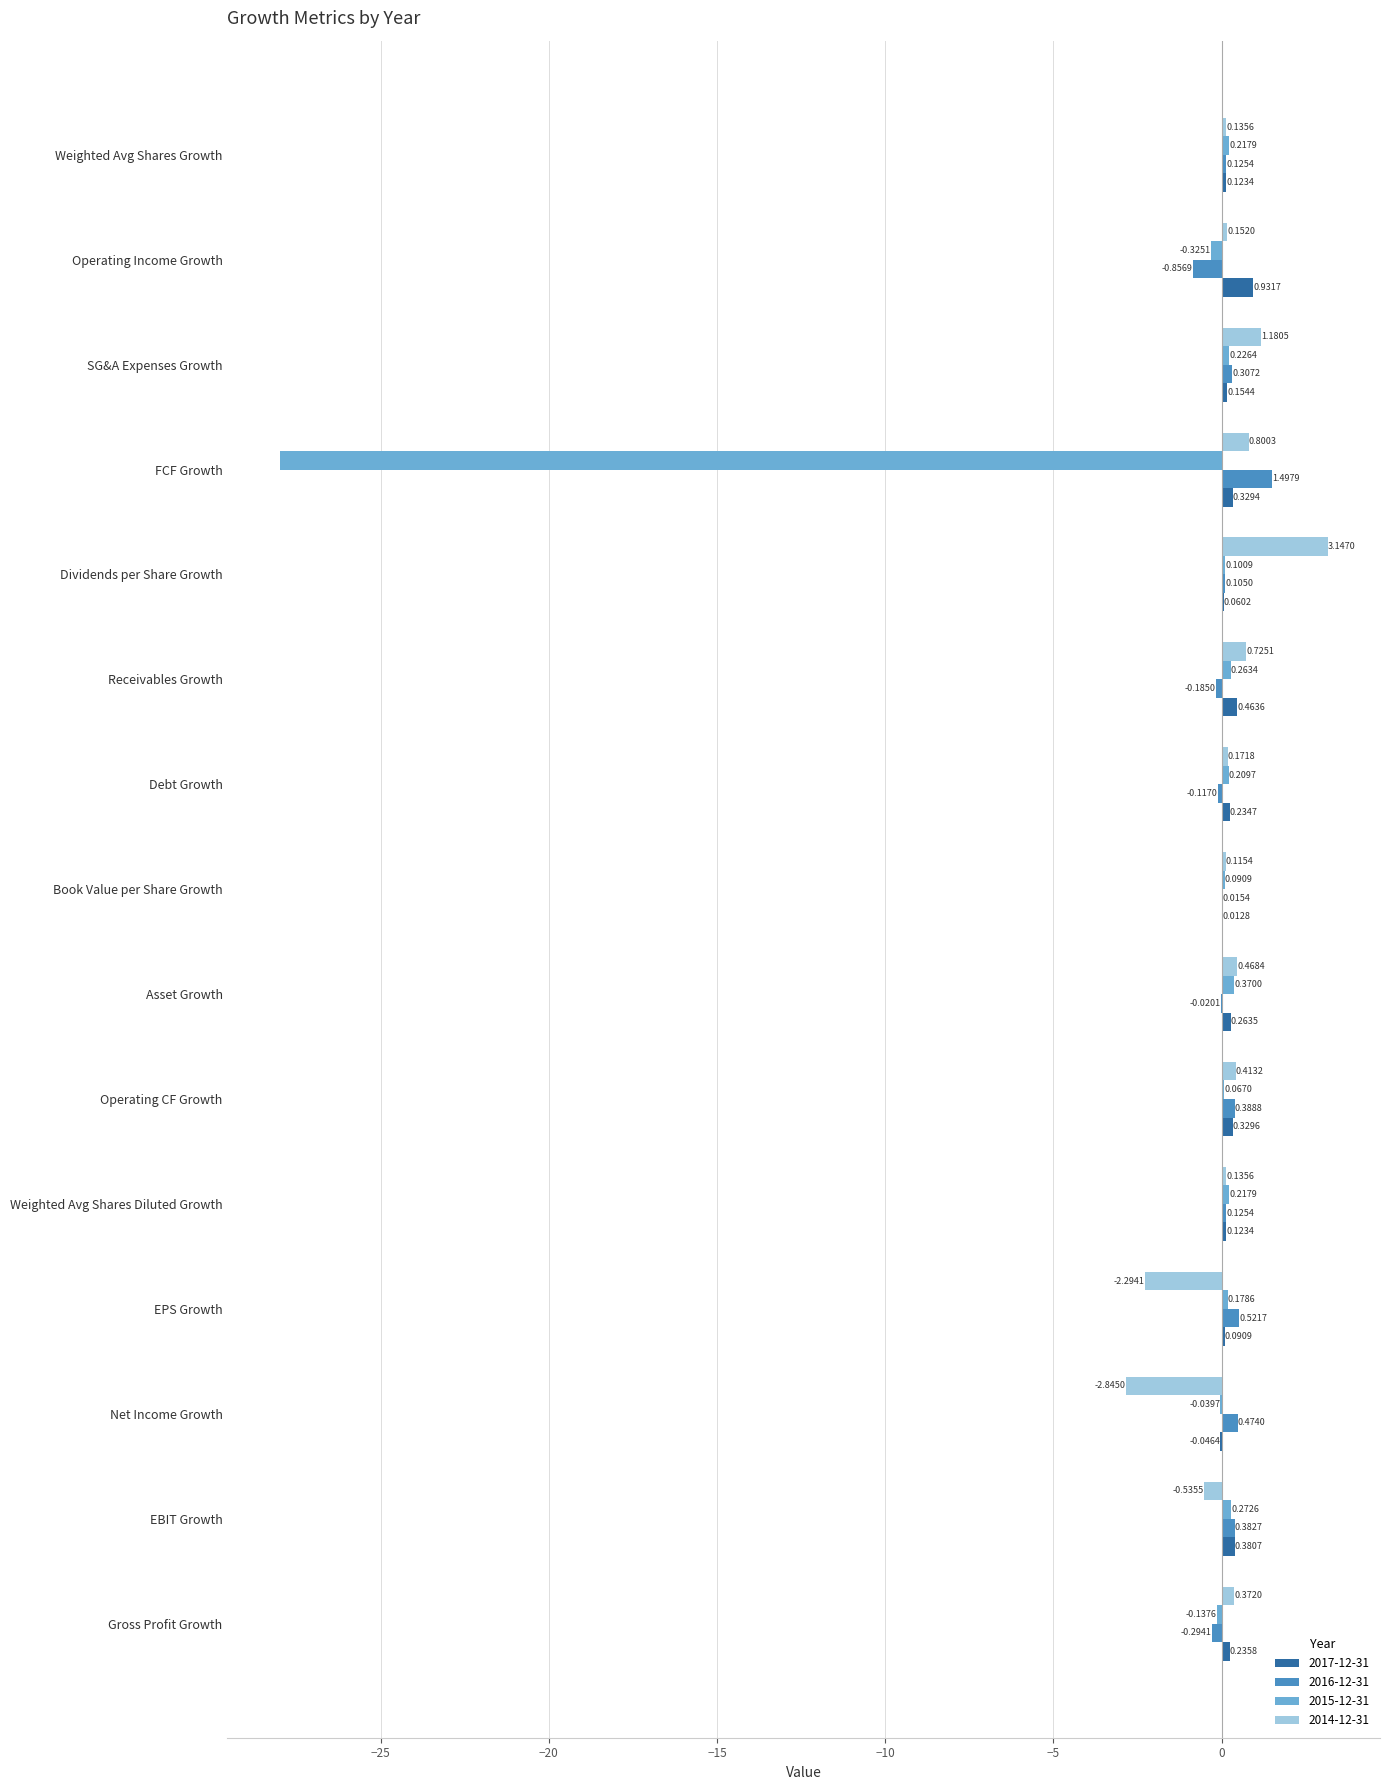

How many categories are shown in the chart?

15